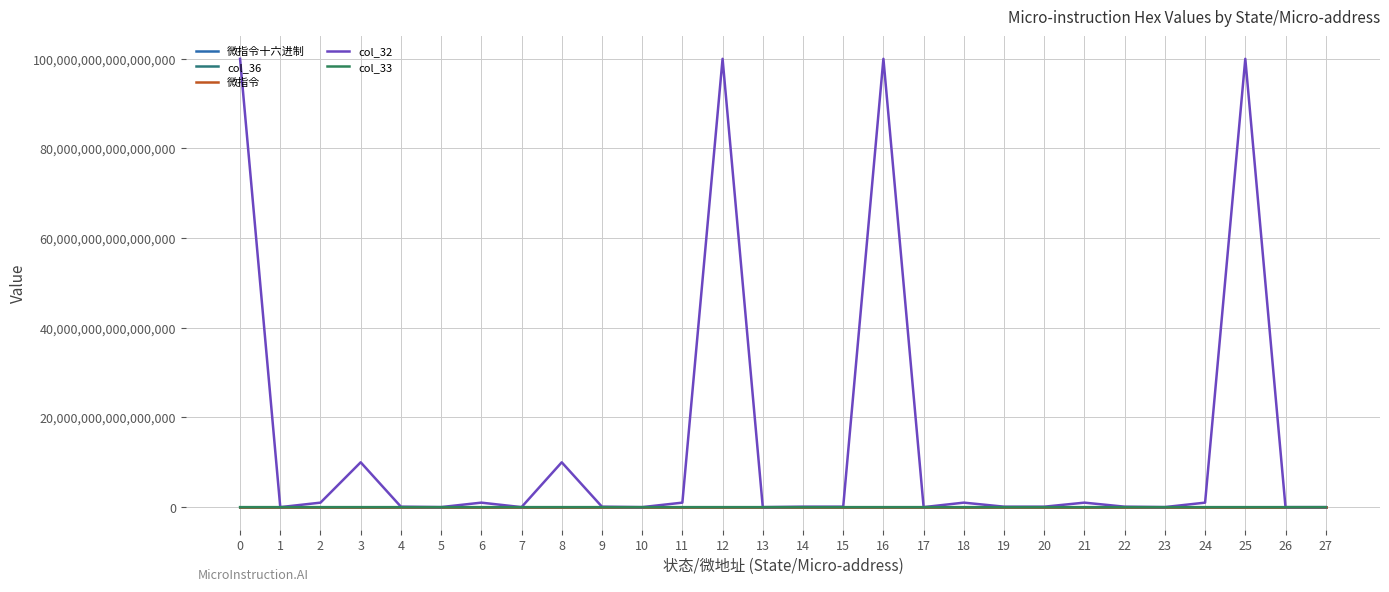

Does the chart have visible grid lines?

Yes